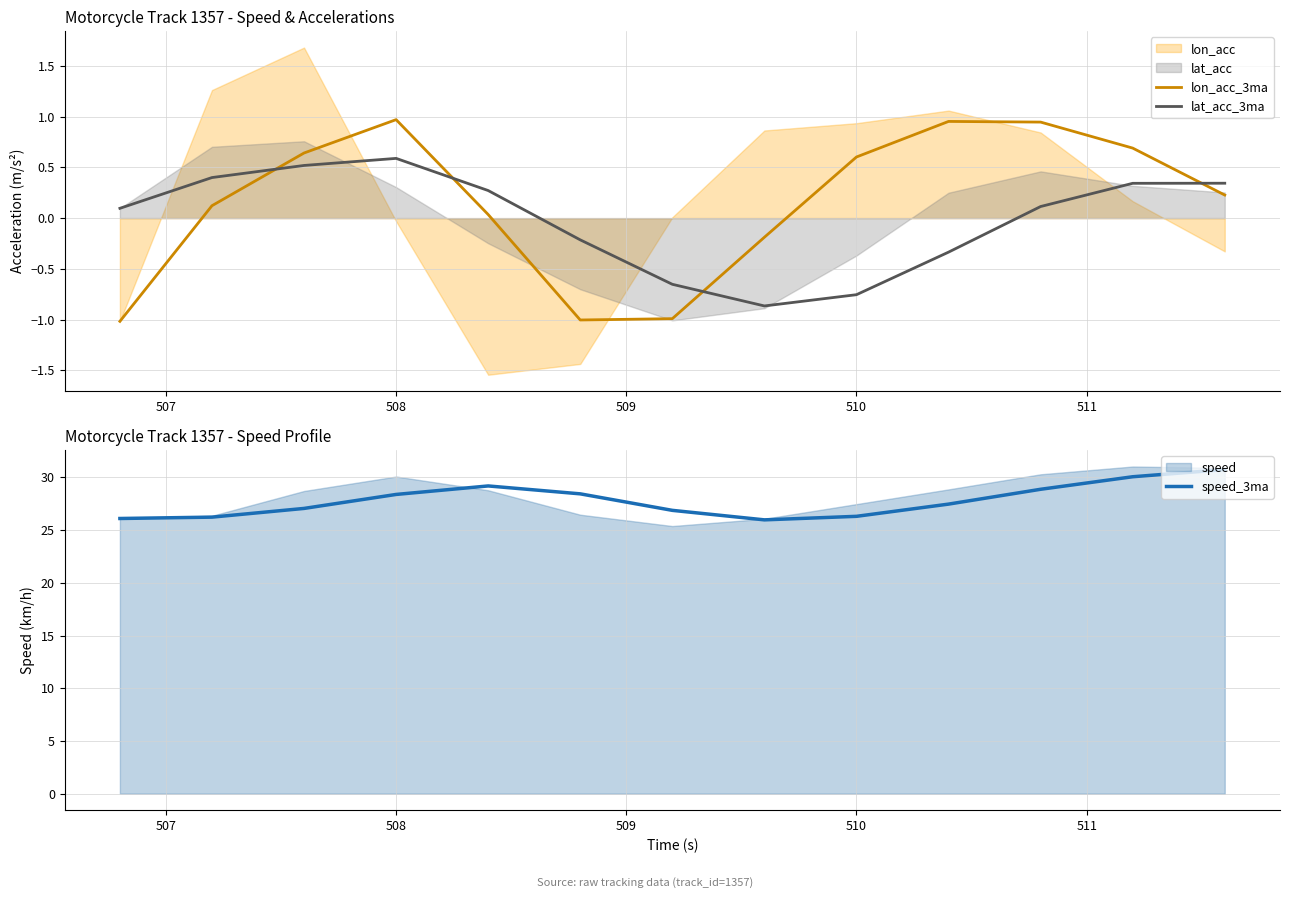

True or false: lat_acc_3ma and speed_3ma intersect in this chart.

False